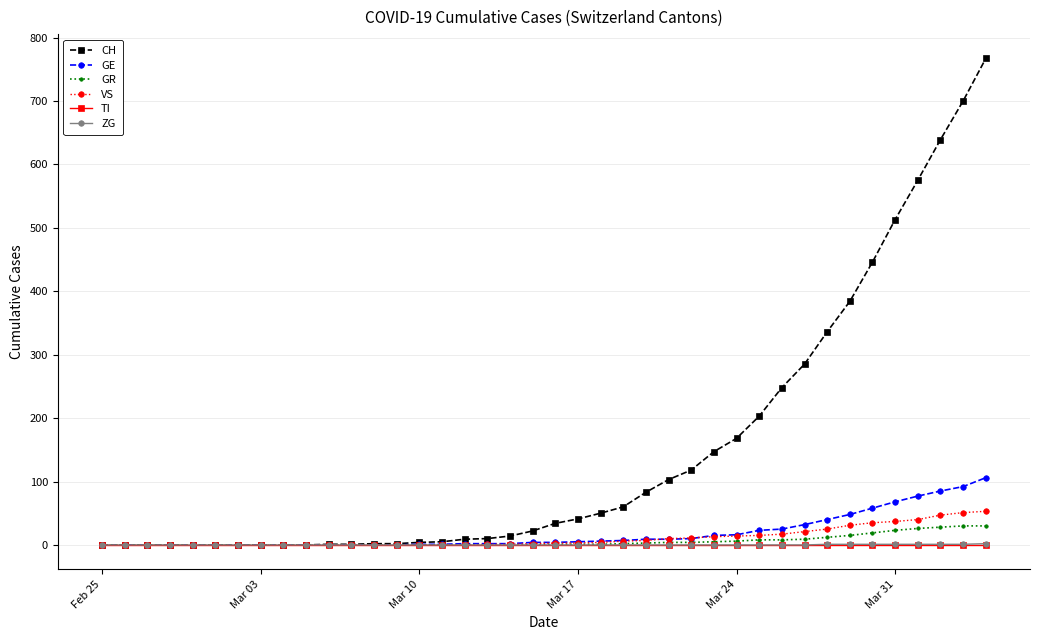

What is the highest value of the GE series?

106